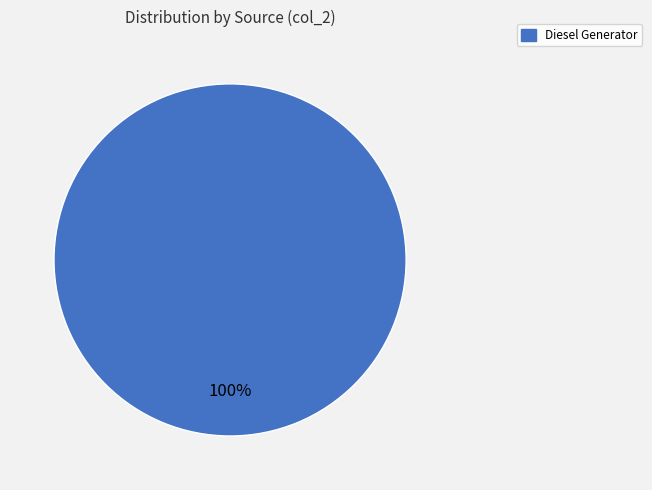

Does any single category account for the majority?

Yes